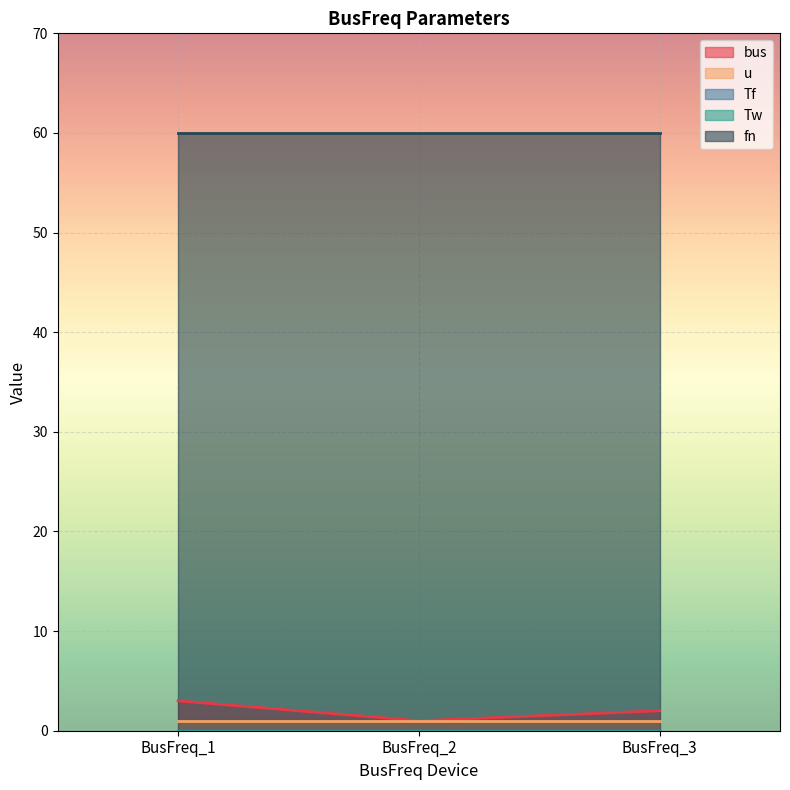

Reading left to right, list all the values displayed in this chart.

bus: BusFreq_1=3.0	BusFreq_2=1.0	BusFreq_3=2.0
u: BusFreq_1=1.0	BusFreq_2=1.0	BusFreq_3=1.0
Tf: BusFreq_1=0.0	BusFreq_2=0.0	BusFreq_3=0.0
Tw: BusFreq_1=0.0	BusFreq_2=0.0	BusFreq_3=0.0
fn: BusFreq_1=60.0	BusFreq_2=60.0	BusFreq_3=60.0